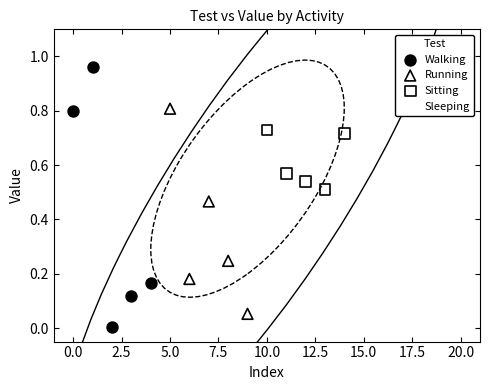

Which series contains the highest Y value?

Walking